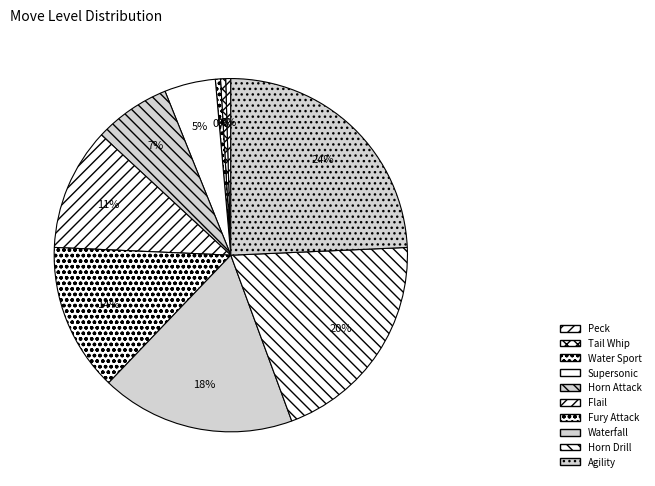

Do Waterfall and Supersonic together represent more than half of the pie?

No